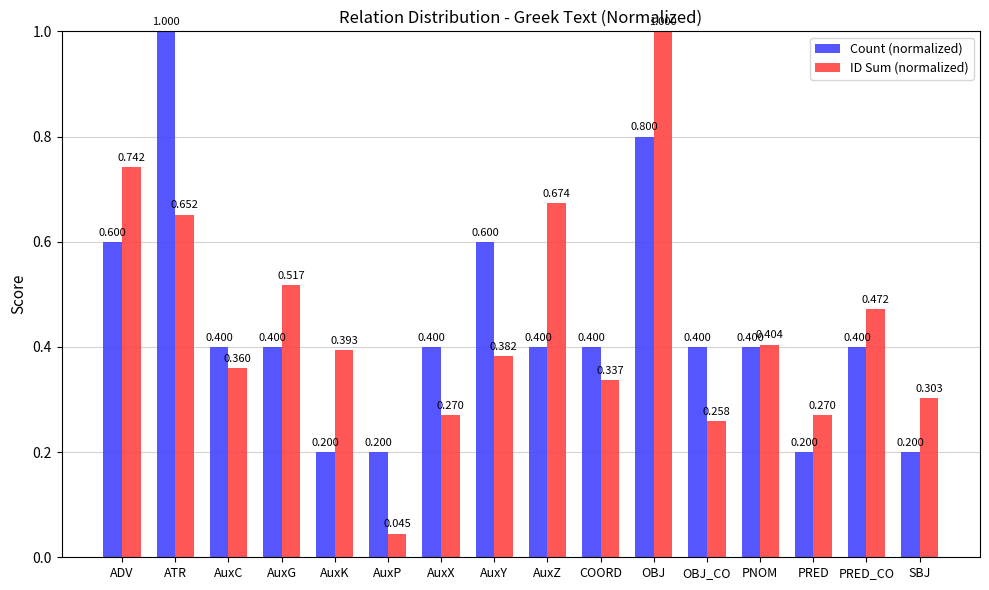

At ADV, list the series in order from smallest to largest.

Count (normalized), ID Sum (normalized)